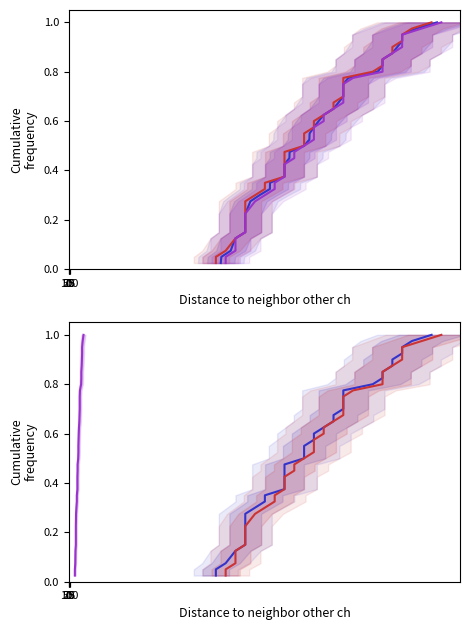

True or false: Precio minimo has a value of 0.9 at 23.

False